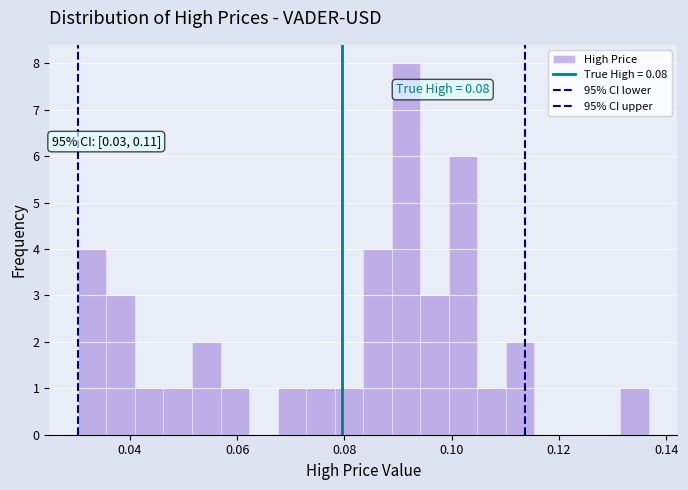

Around what value on the x-axis is the tallest bar? Give the approximate position of its centre, as read against the axis.

0.092